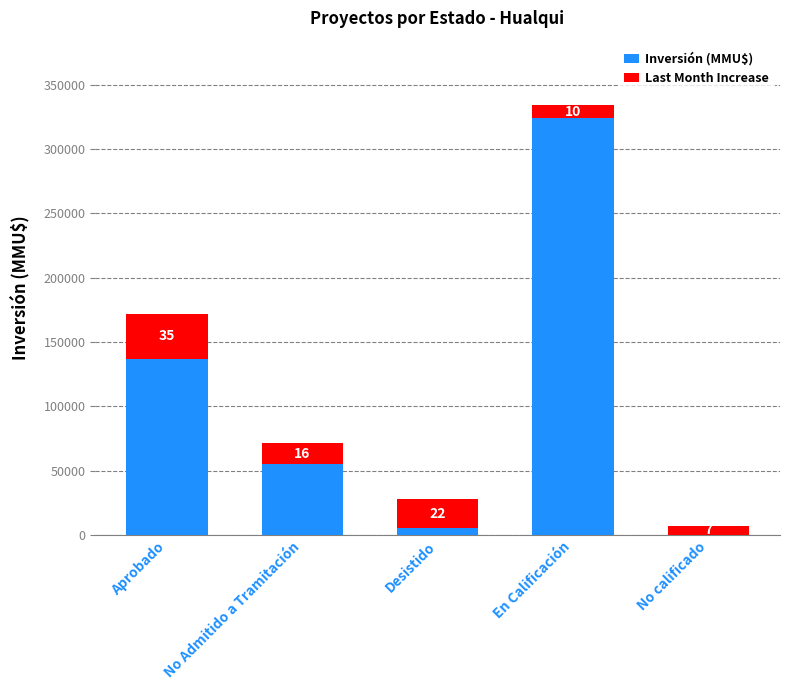

Are the bars horizontal?

No